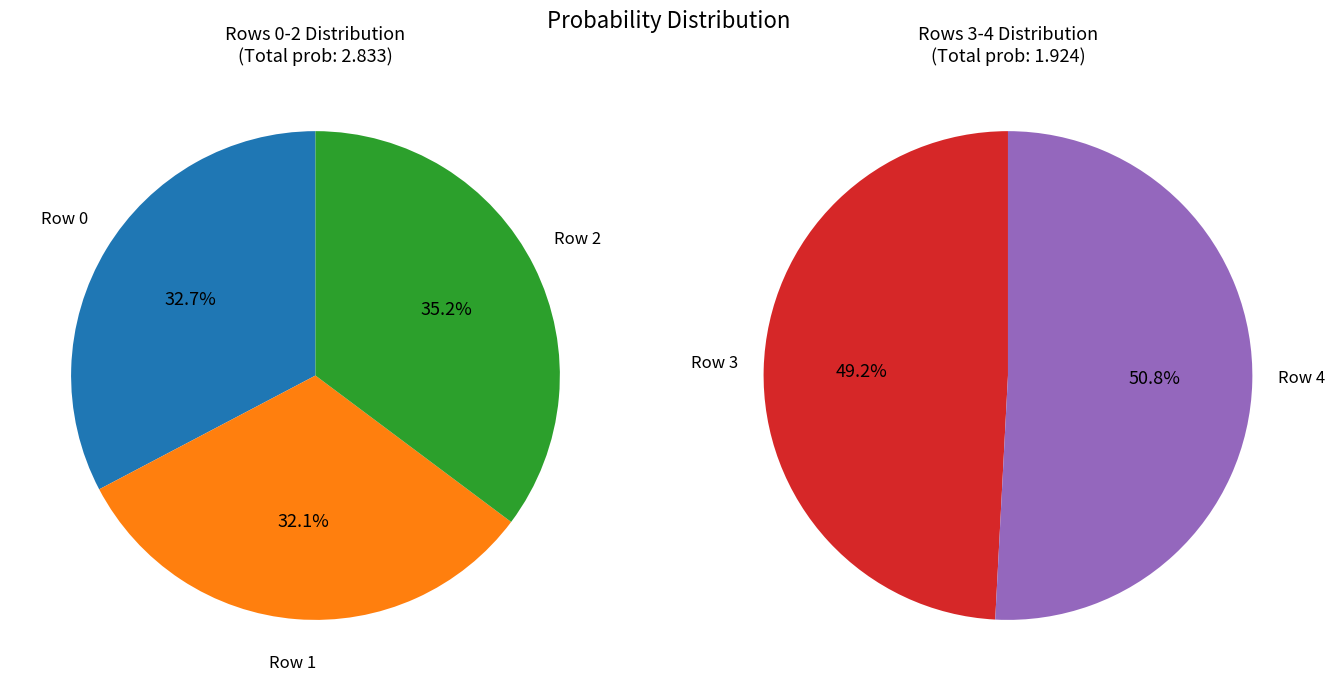

How many segments does this pie chart have?

5